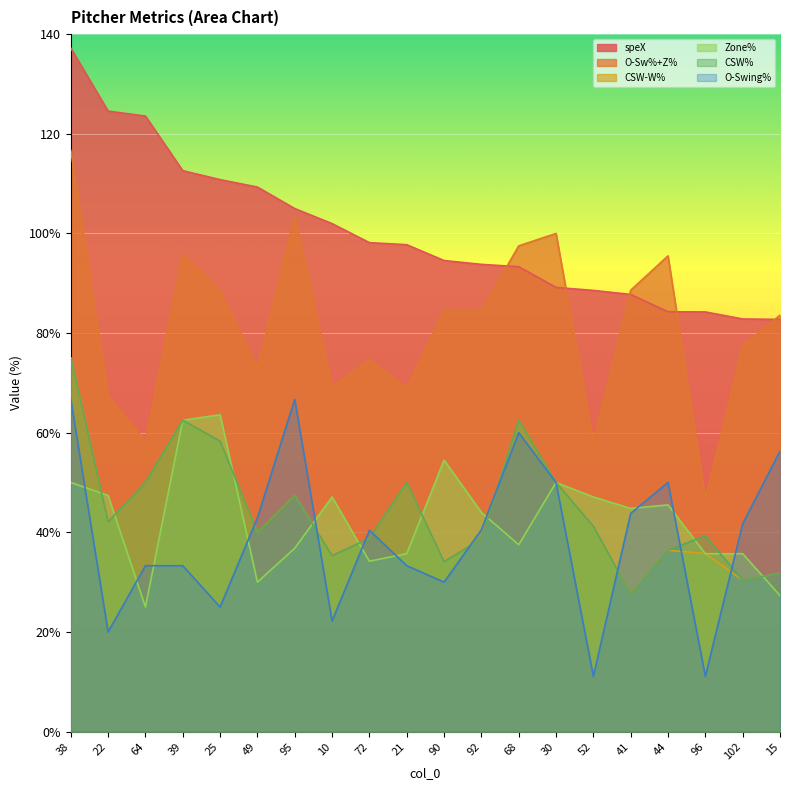

Does the chart display data point markers on the line(s)?

No